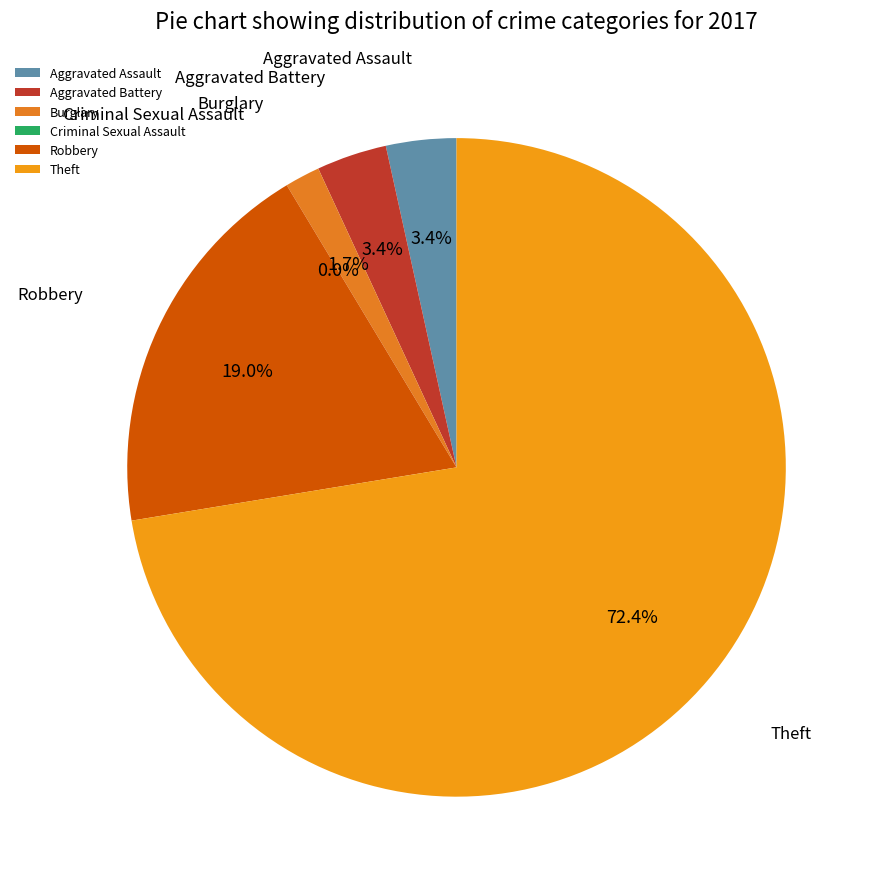

Which slice is the smallest?

Criminal Sexual Assault